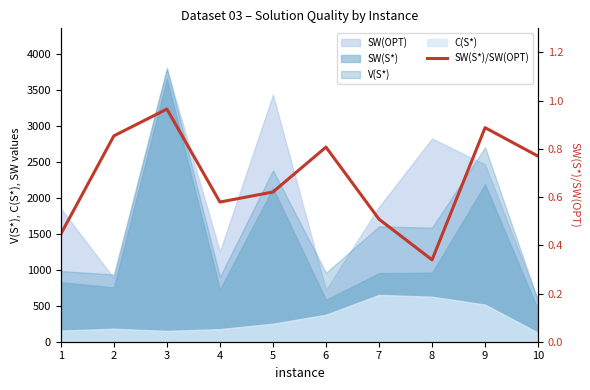

At which label is the value closest to 0?

8